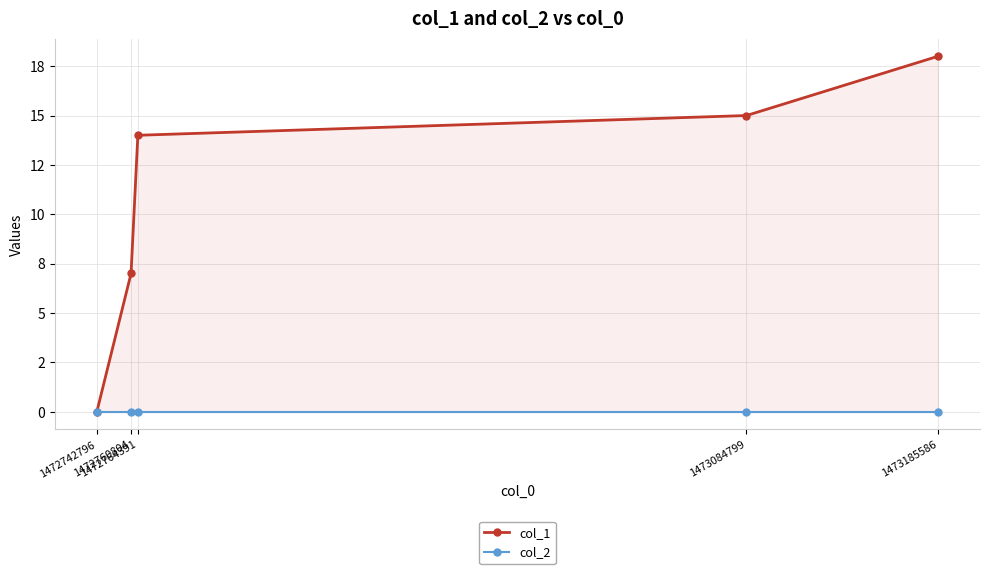

Reading left to right, extract all data points from this chart.

col_1: 1472742796=0	1472760804=7	1472764391=14	1473084799=15	1473185586=18
col_2: 1472742796=0	1472760804=0	1472764391=0	1473084799=0	1473185586=0